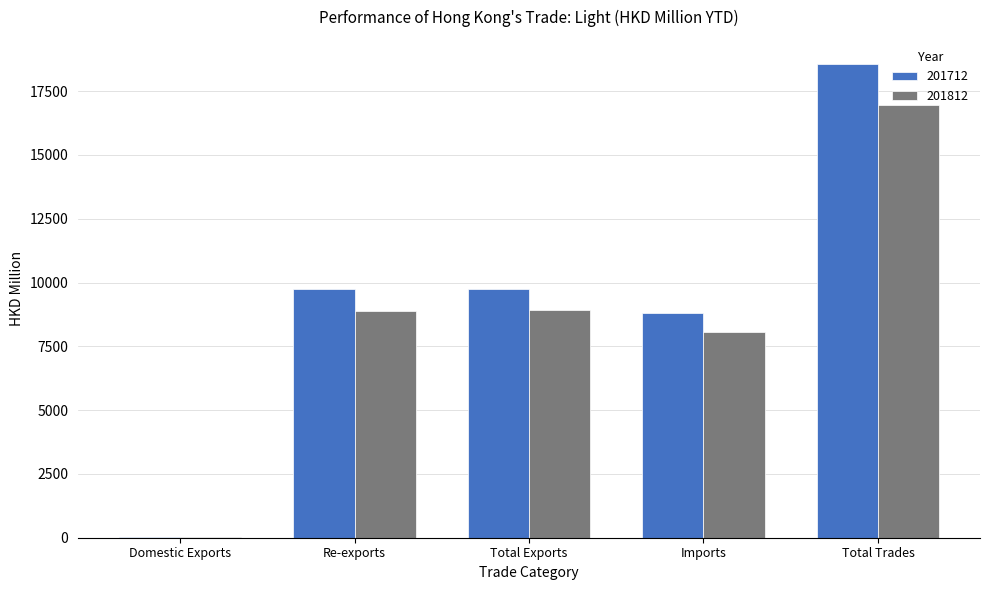

Are the bars horizontal?

No